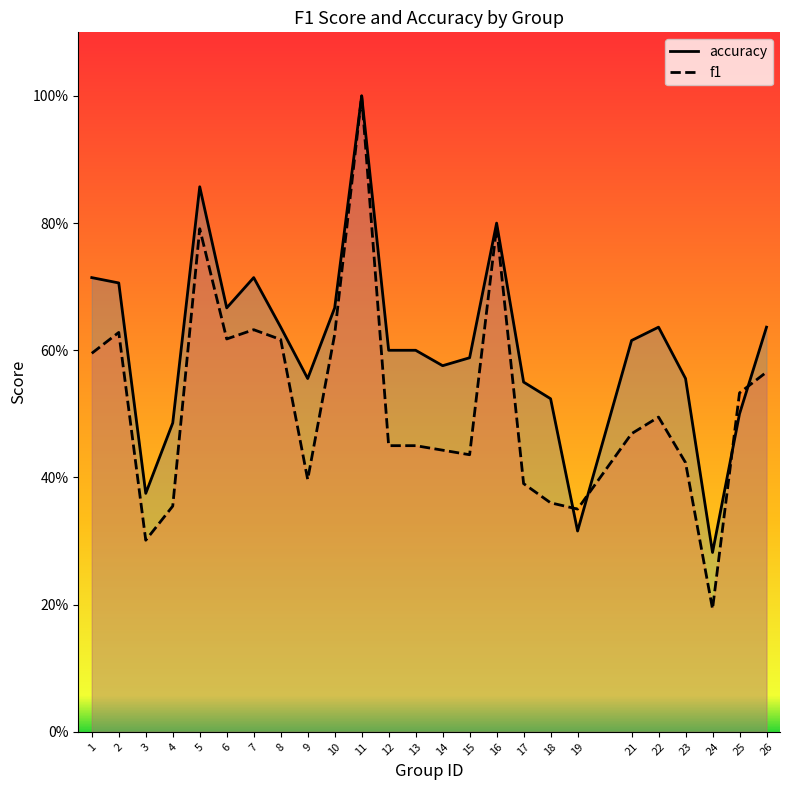

Read the f1 value at 3.

0.3